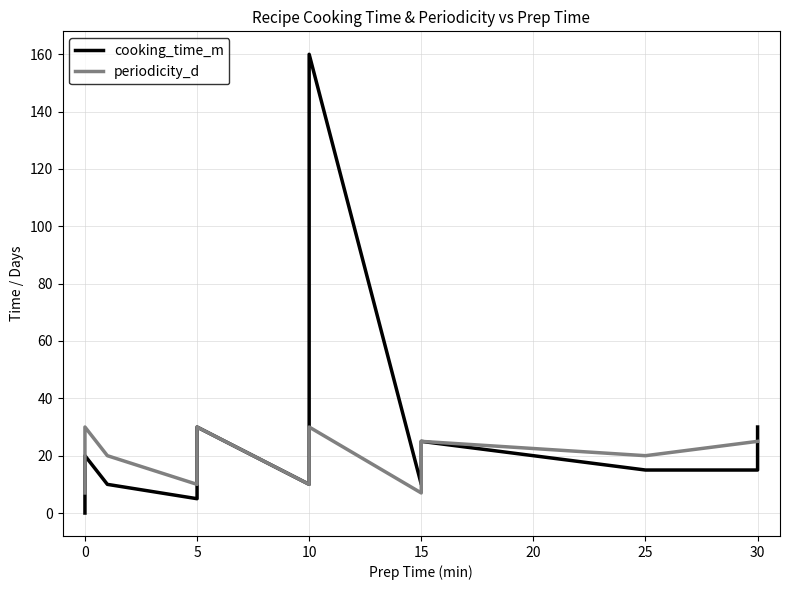

Is it true that cooking_time_m equals 17 at 15?

False